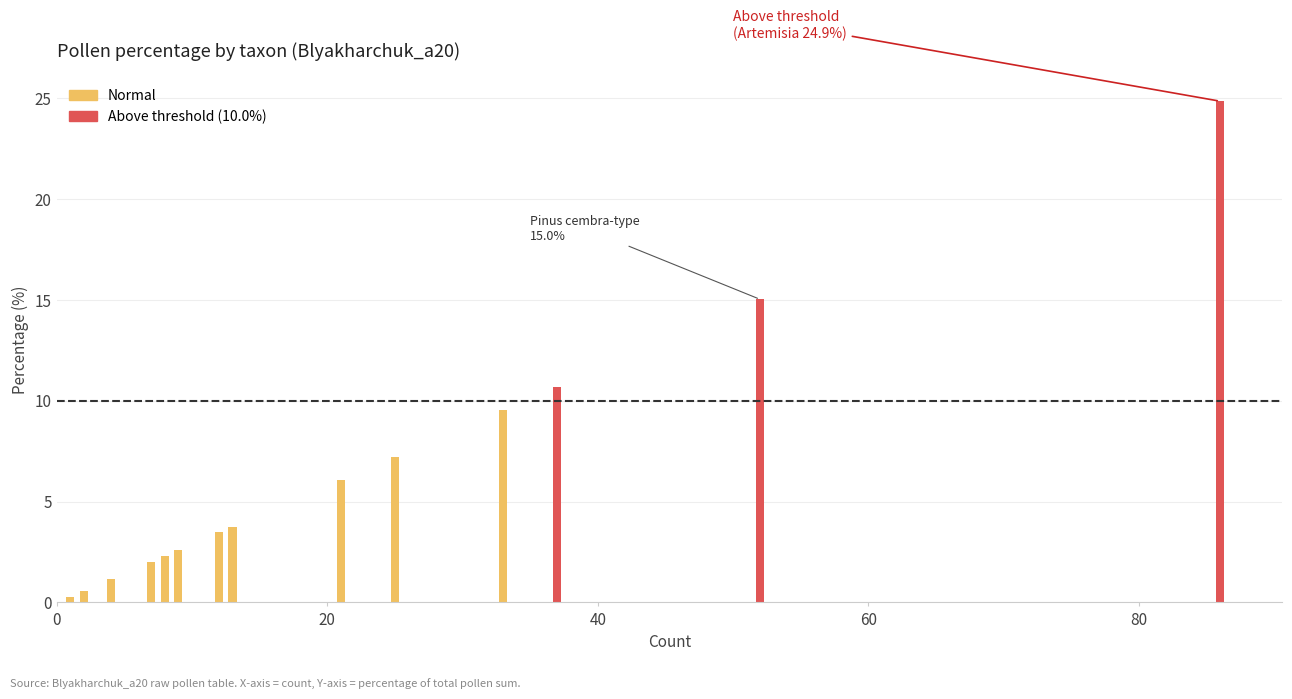

What is the approximate value at Sanguisorba officinalis?

0.3